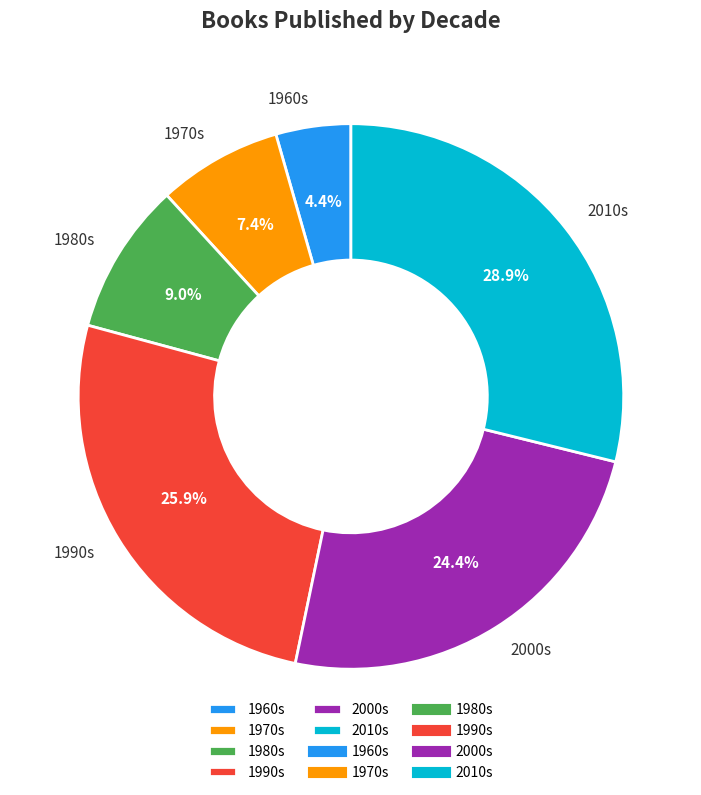

Does 1960s represent more than half of the total?

No